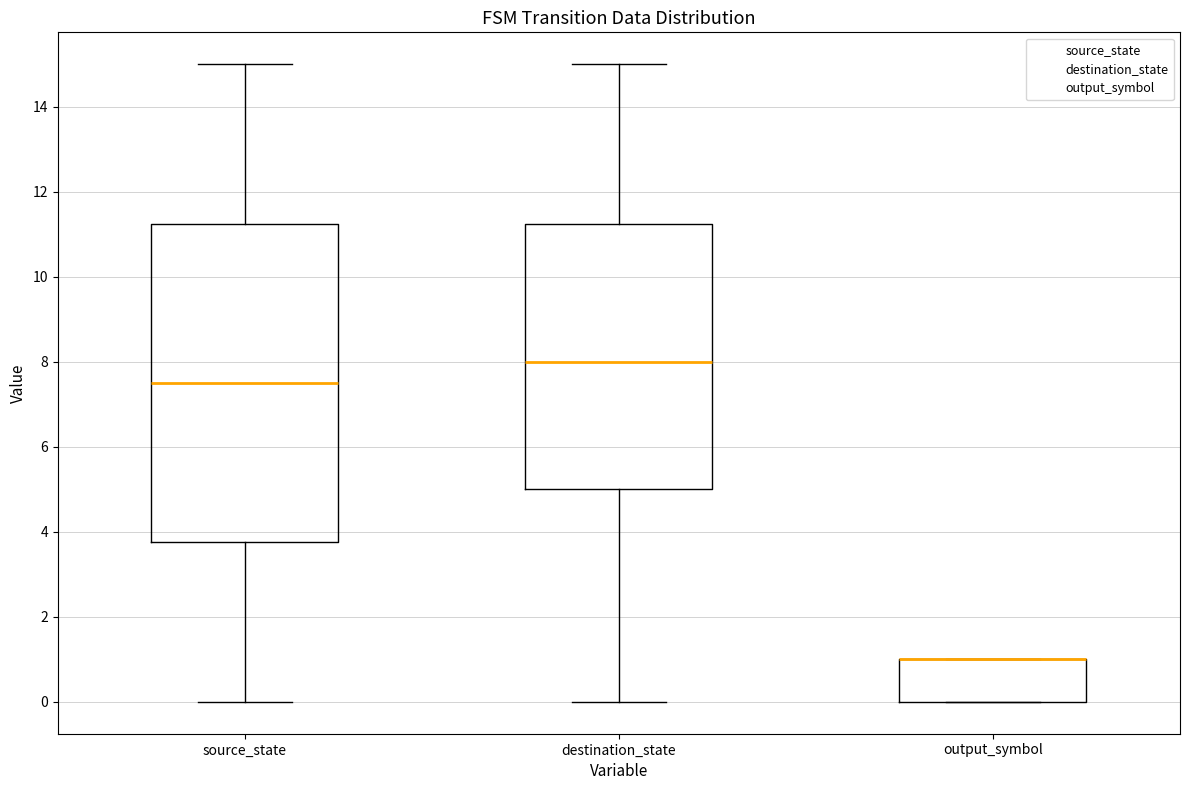

Comparing the boxes themselves (not the whiskers), which one is the tallest?

source_state